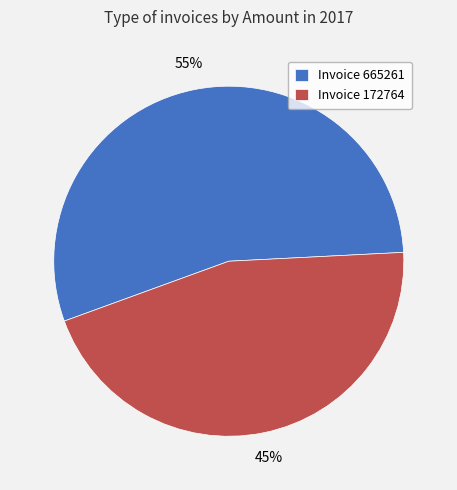

To the nearest percent, what is the combined percentage of Invoice 172764 and Invoice 665261?

100%